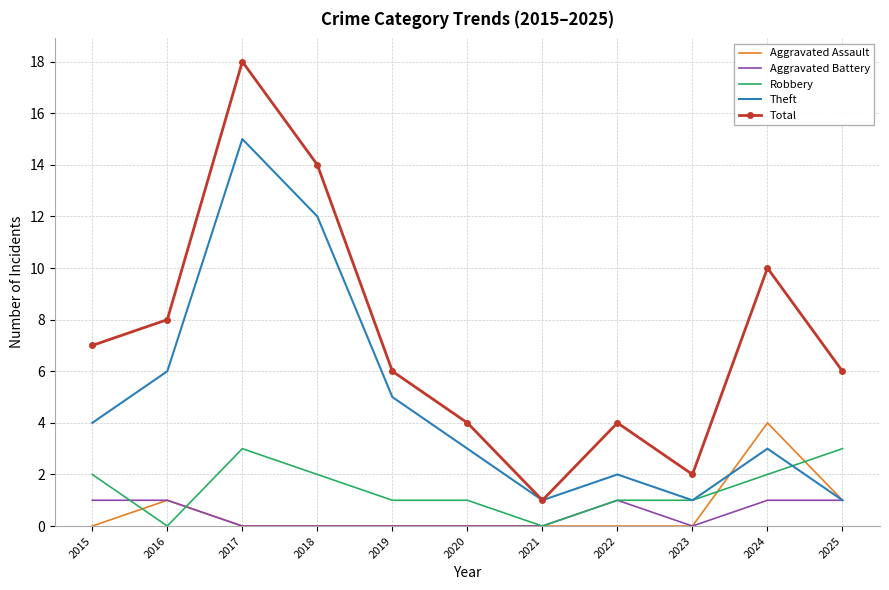

Which series has the widest spread of values?

Total